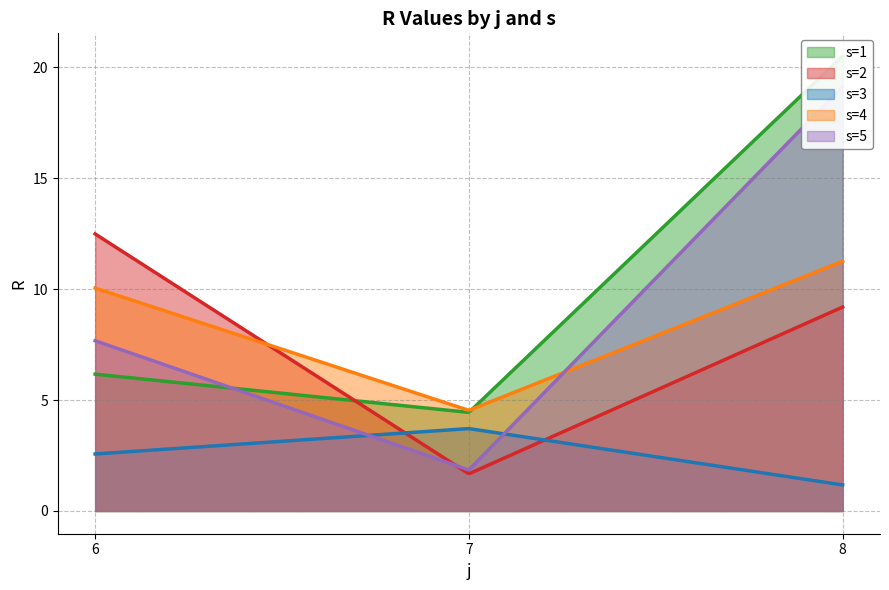

At which category is the sum across all series the highest?

8